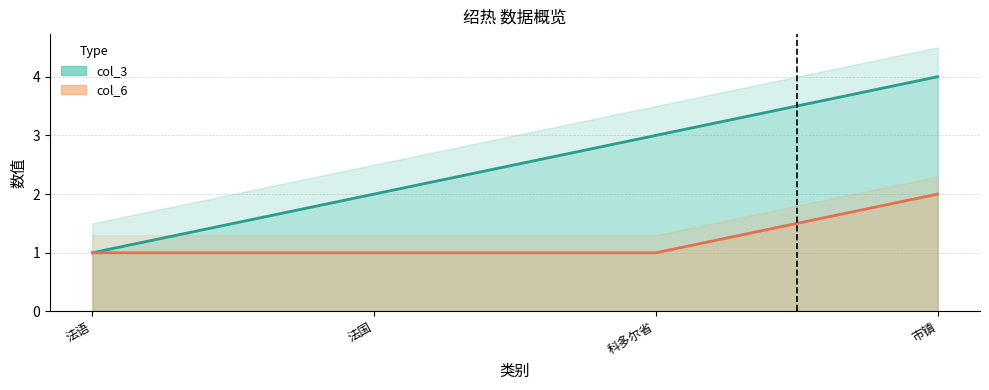

What is the label of the 4th point from the left?

市镇